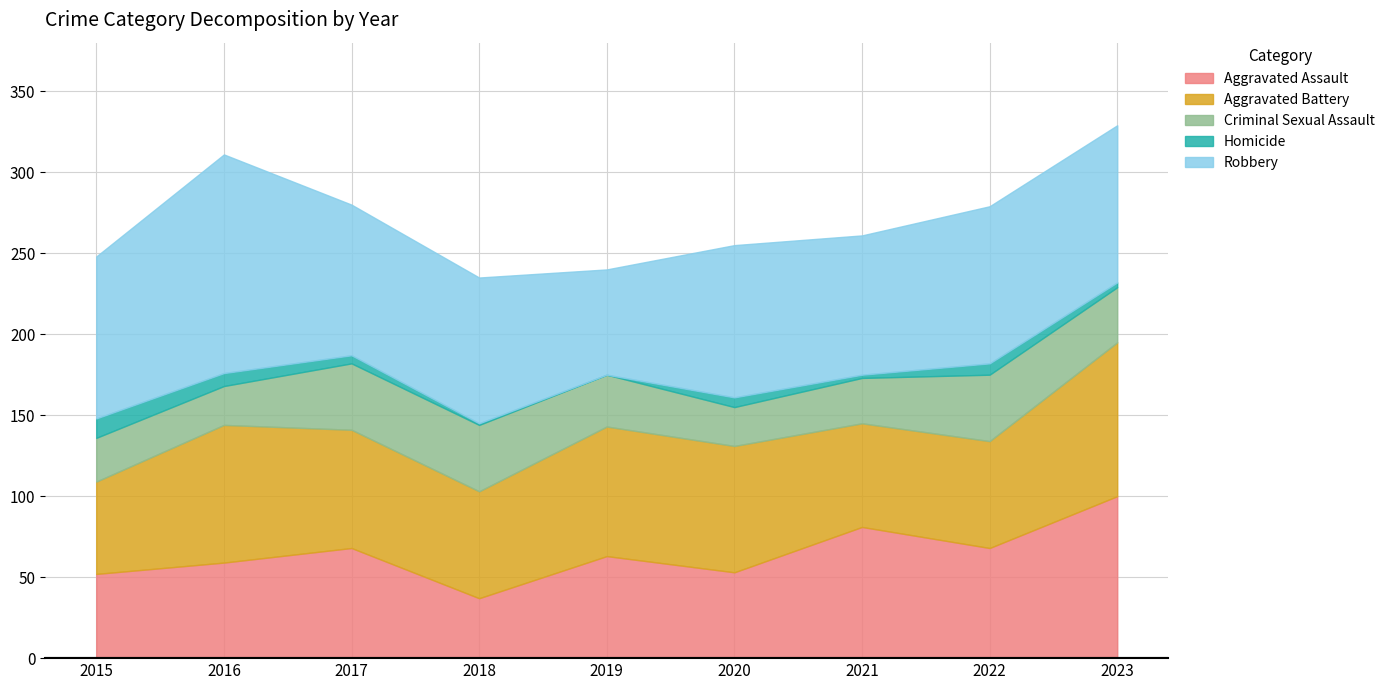

At which label does Criminal Sexual Assault first exceed 32?

2017